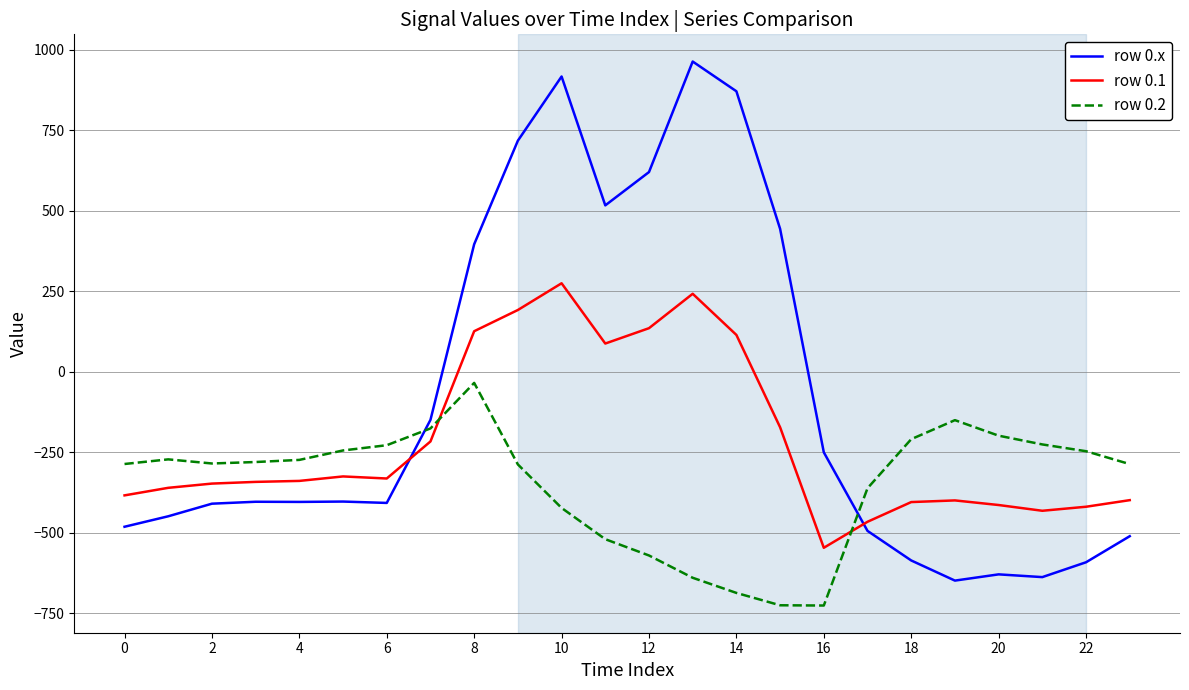

Count the number of data series in this chart.

3